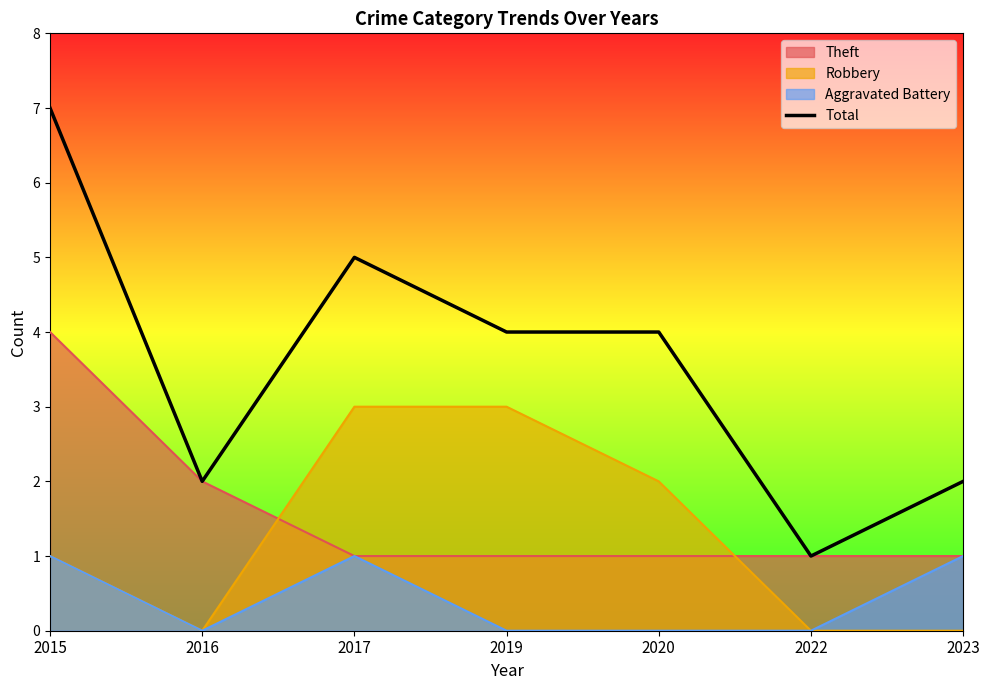

How many points are lower than both their immediate neighbors (excluding endpoints)?

2